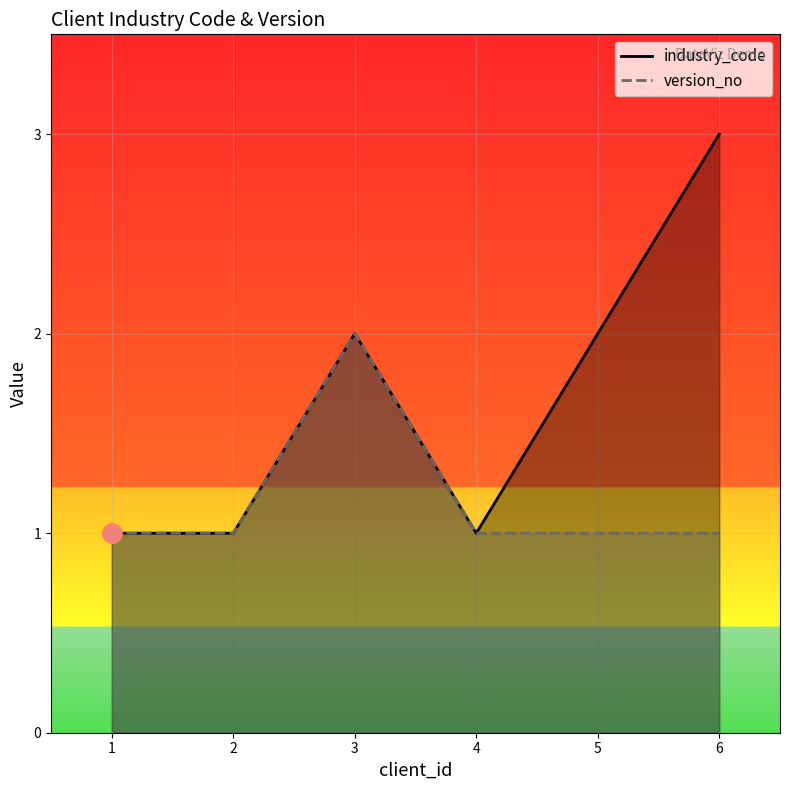

List the series in order of their peak value, lowest first.

version_no, industry_code